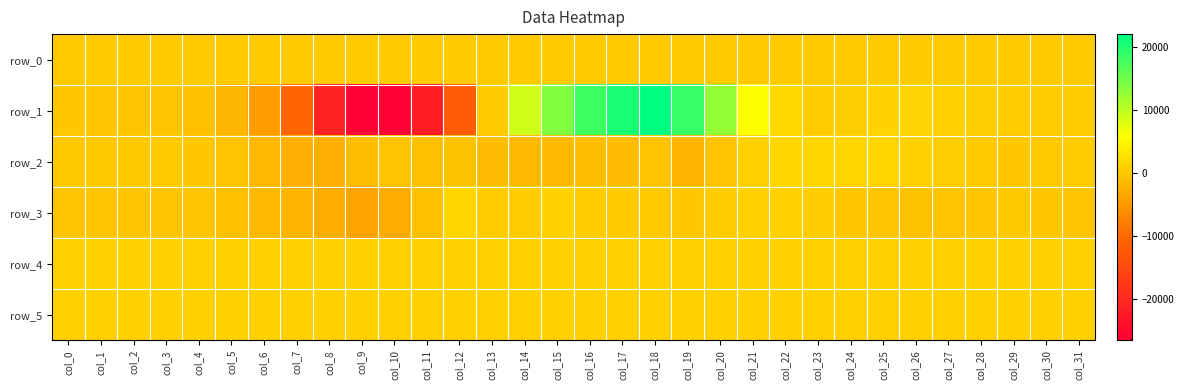

At which category is the sum across all series the highest?

col_18